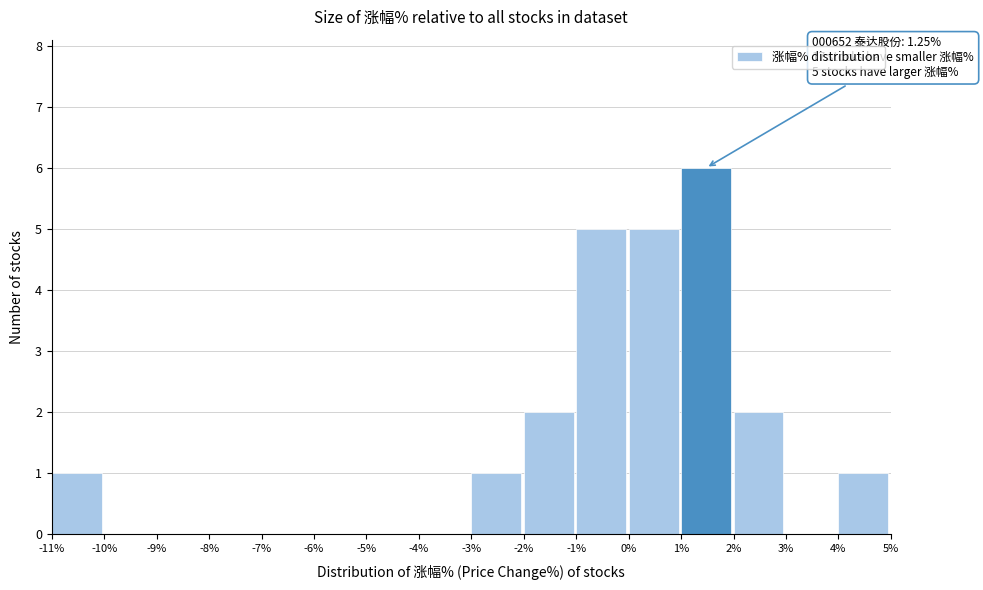

Over which range of the x-axis is the bar tallest?

1% to 2%